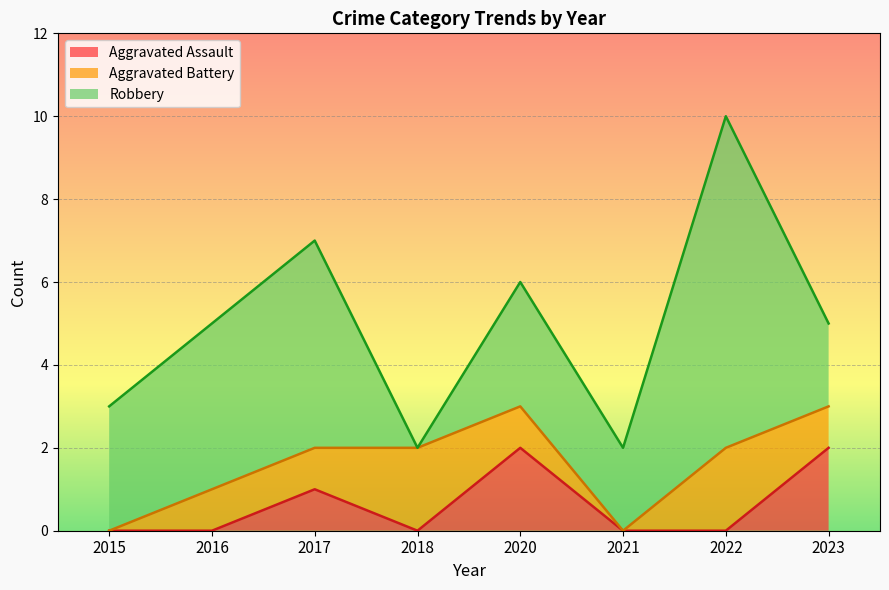

The value of Aggravated Battery at 2016 is 1. True or false?

True